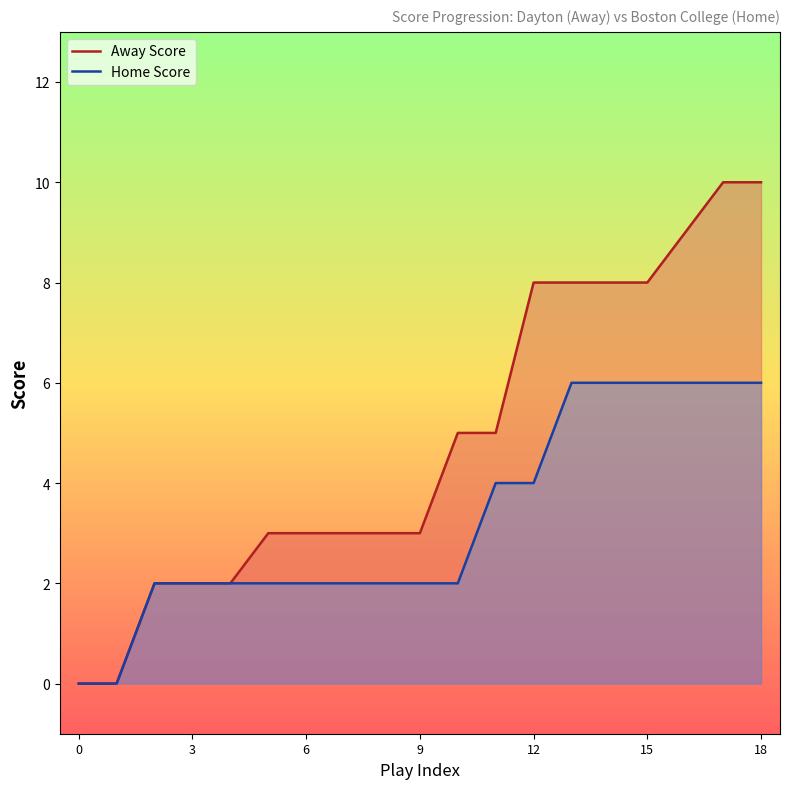

At how many categories does at least one series exceed 5?

7